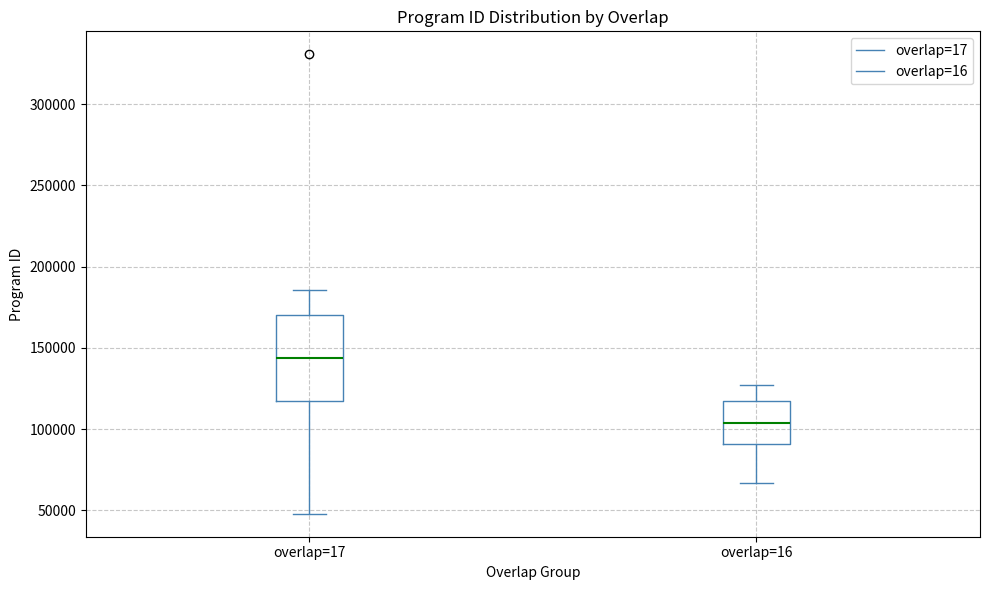

Where is the upper edge of the box for overlap=17 on the y-axis? The values are not printed on the chart, so give them approximately, as read against the axis.

170000